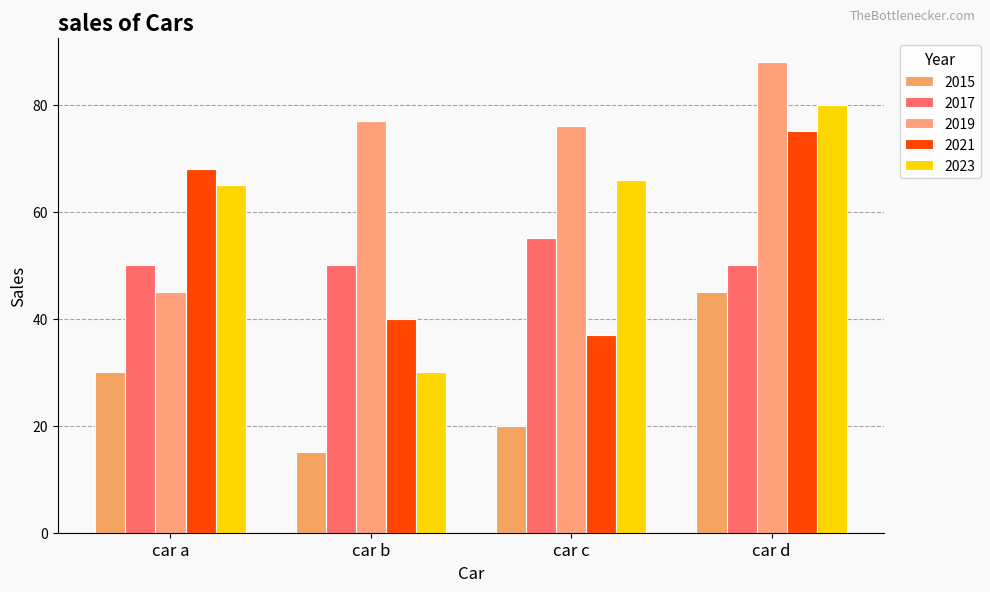

How many groups of bars are there?

4